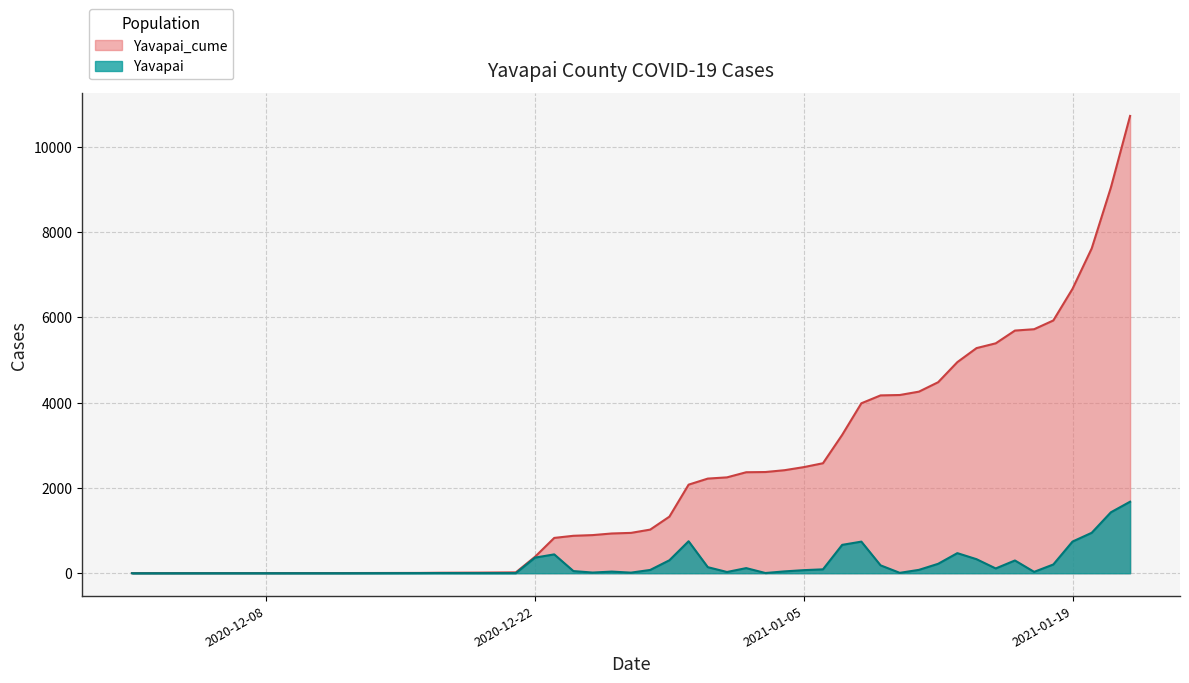

The value of Yavapai at 2020-12-27 is 7. True or false?

False